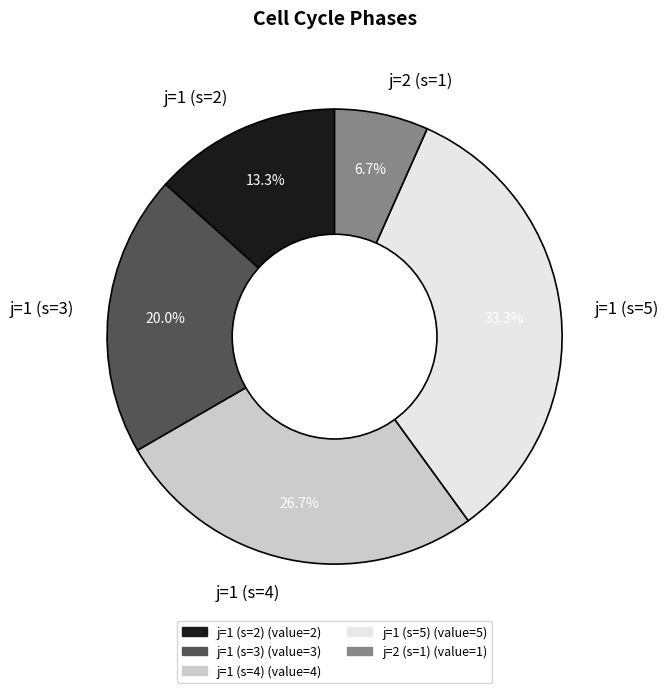

How many slices are in this pie chart?

5